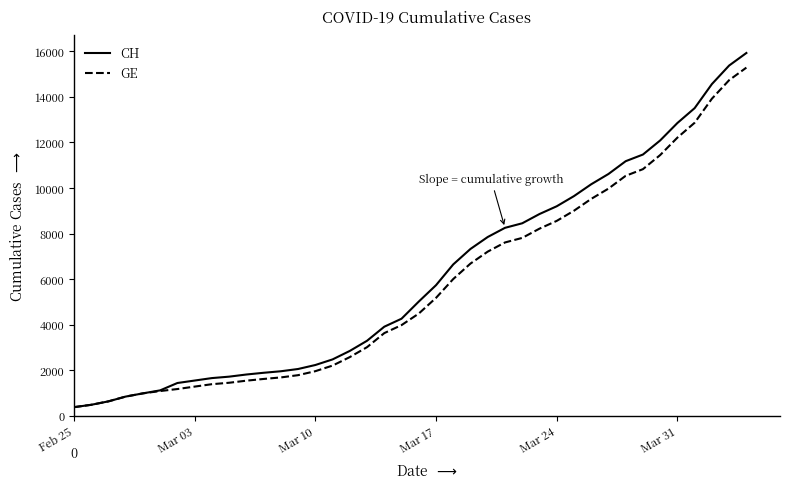

What is the maximum value for CH?

15926